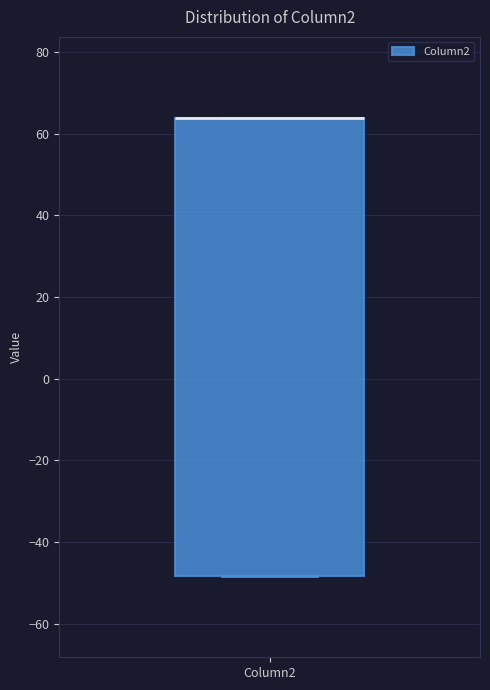

Where is the upper edge of the box for Column2 on the y-axis? The values are not printed on the chart, so give them approximately, as read against the axis.

64